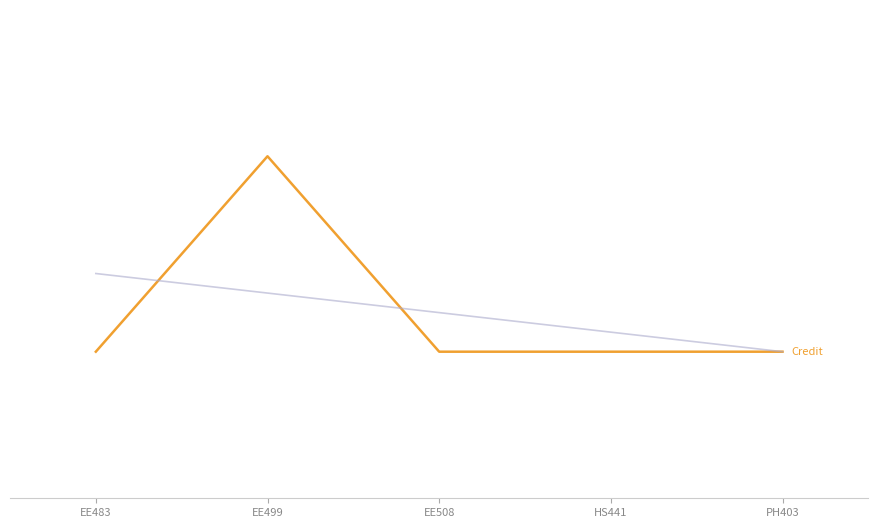

Approximately how many times larger is the value at HS441 compared to EE483?

1.0